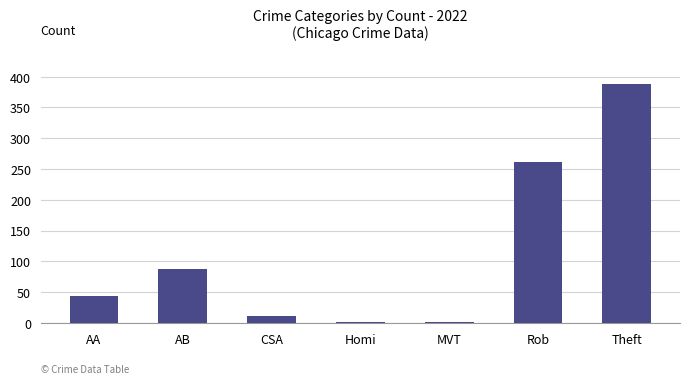

The value at AA is 58. True or false?

False